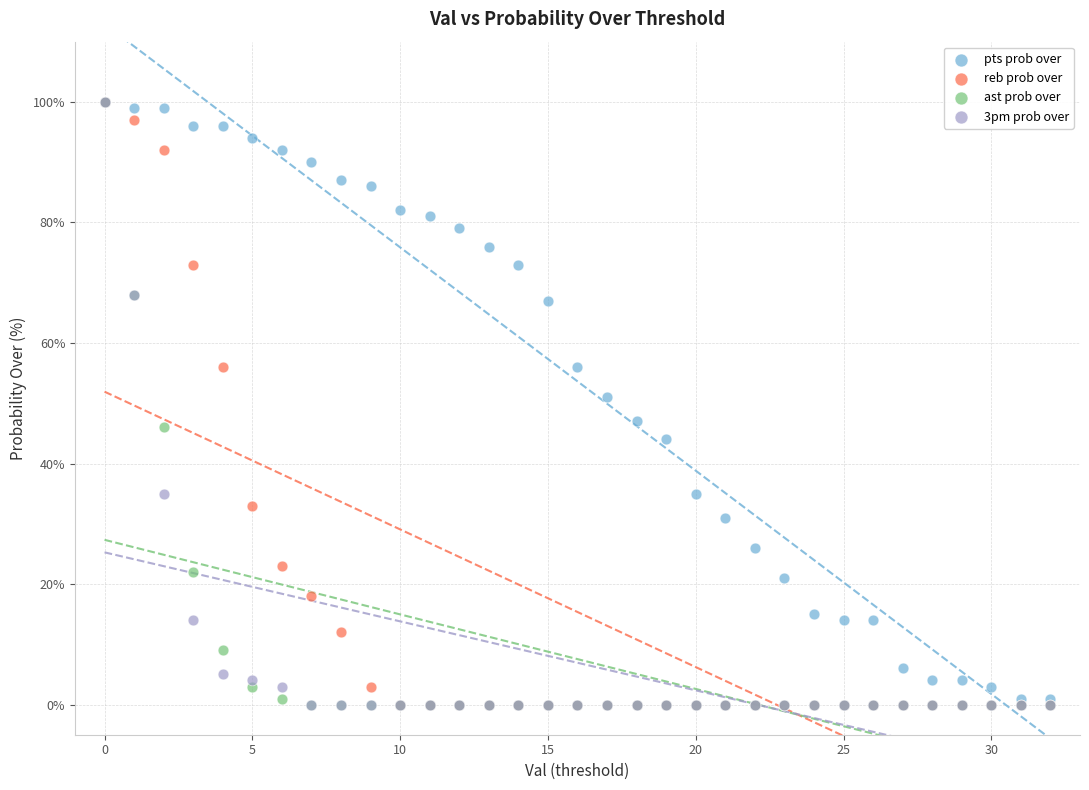

What are all the series names shown in the legend?

pts prob over, reb prob over, ast prob over, 3pm prob over